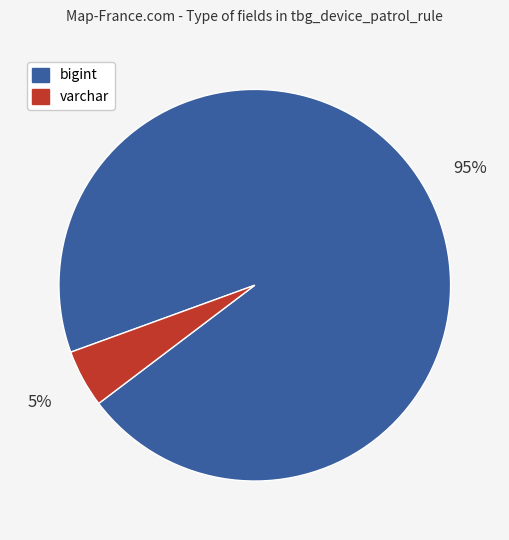

Which slice is the largest?

bigint